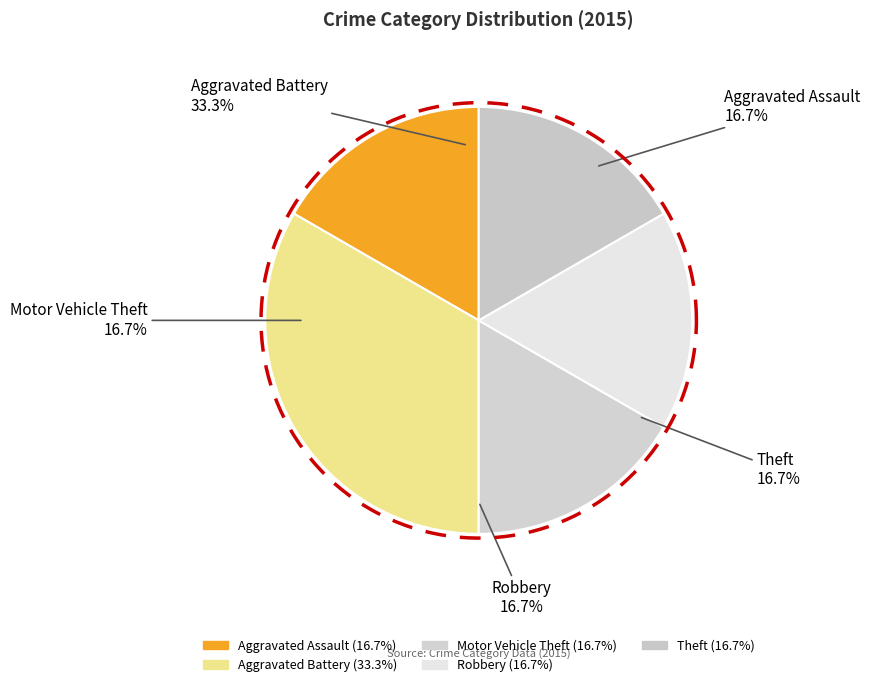

Rank the categories by value from lowest to highest.

Aggravated Assault, Motor Vehicle Theft, Robbery, Theft, Aggravated Battery